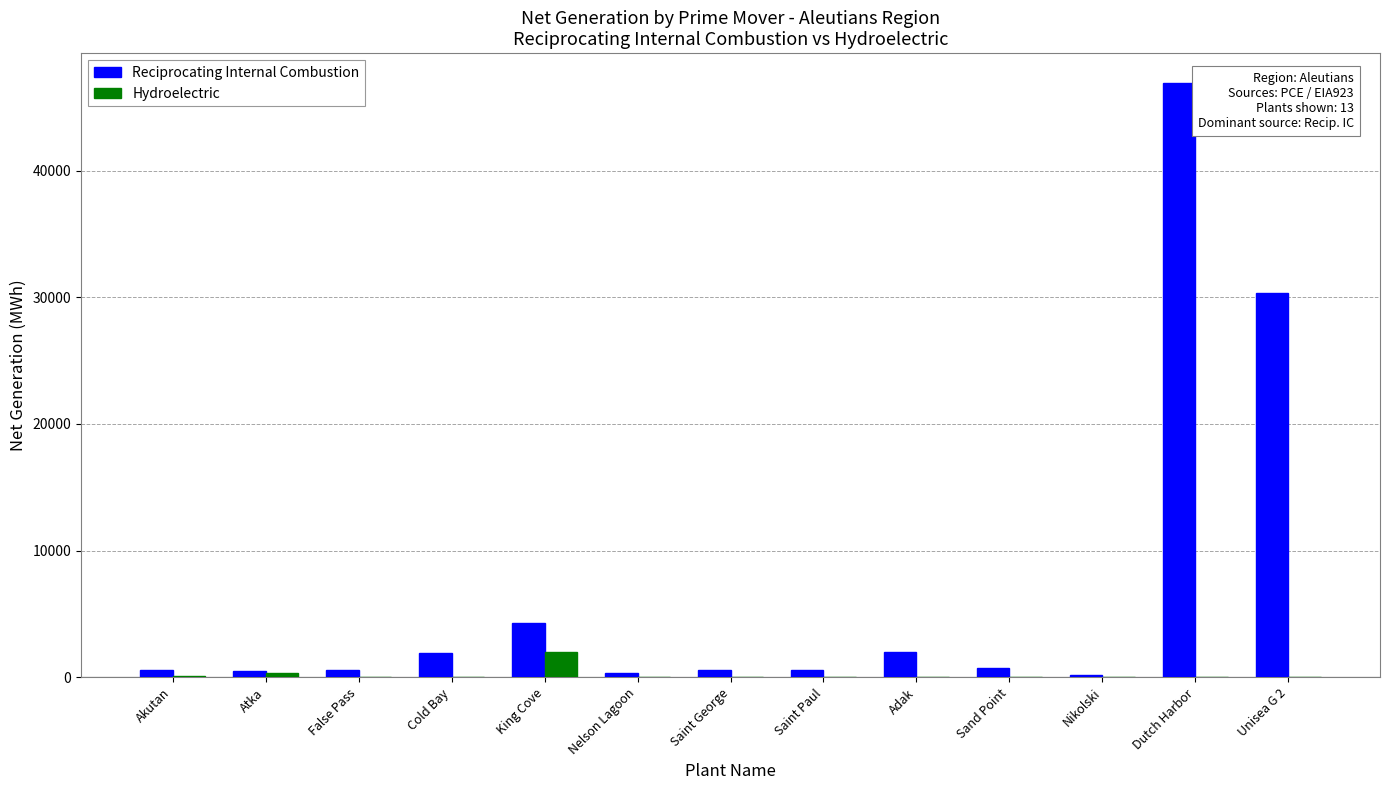

At which category is the sum across all series the highest?

Dutch Harbor